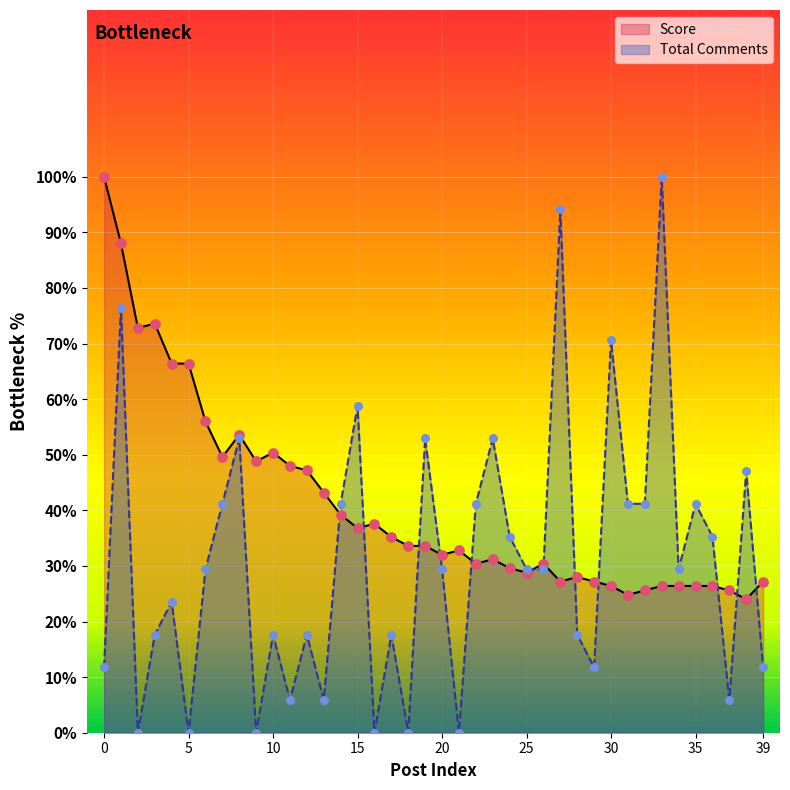

Which series contains the highest Y value?

Score